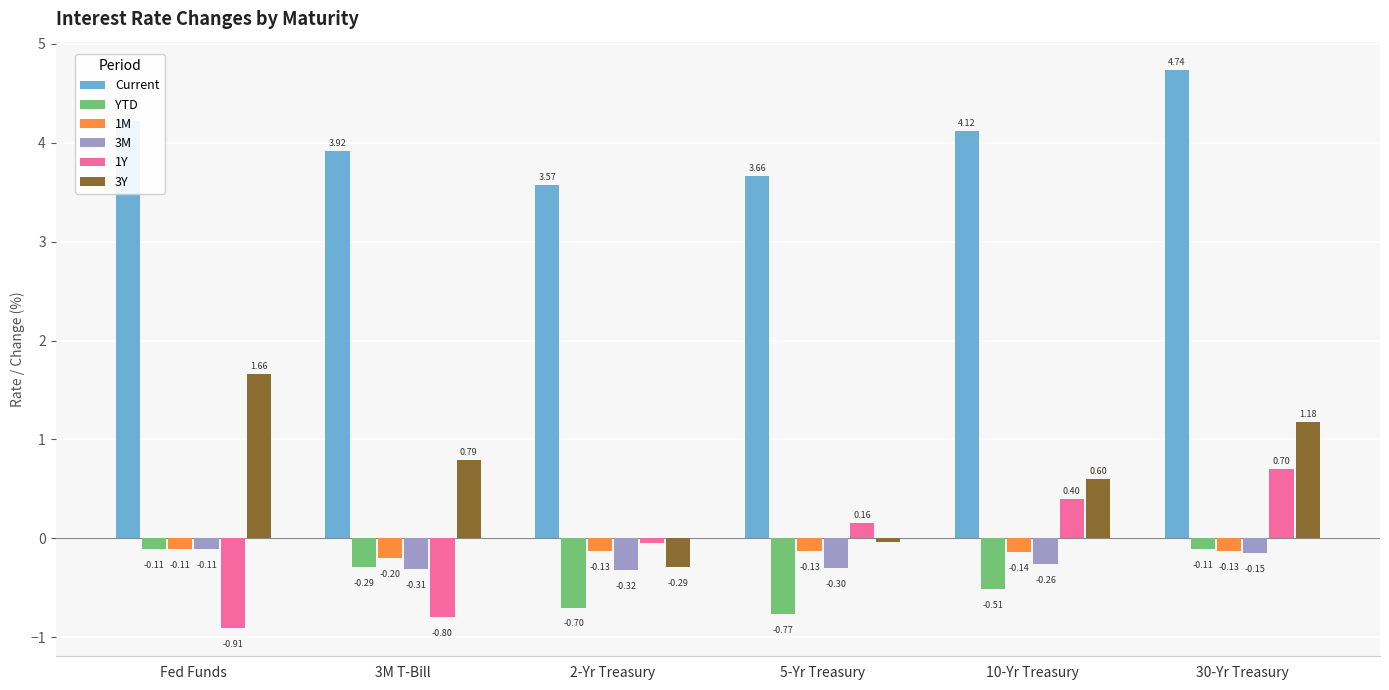

What is the highest value of the 1Y series?

0.7